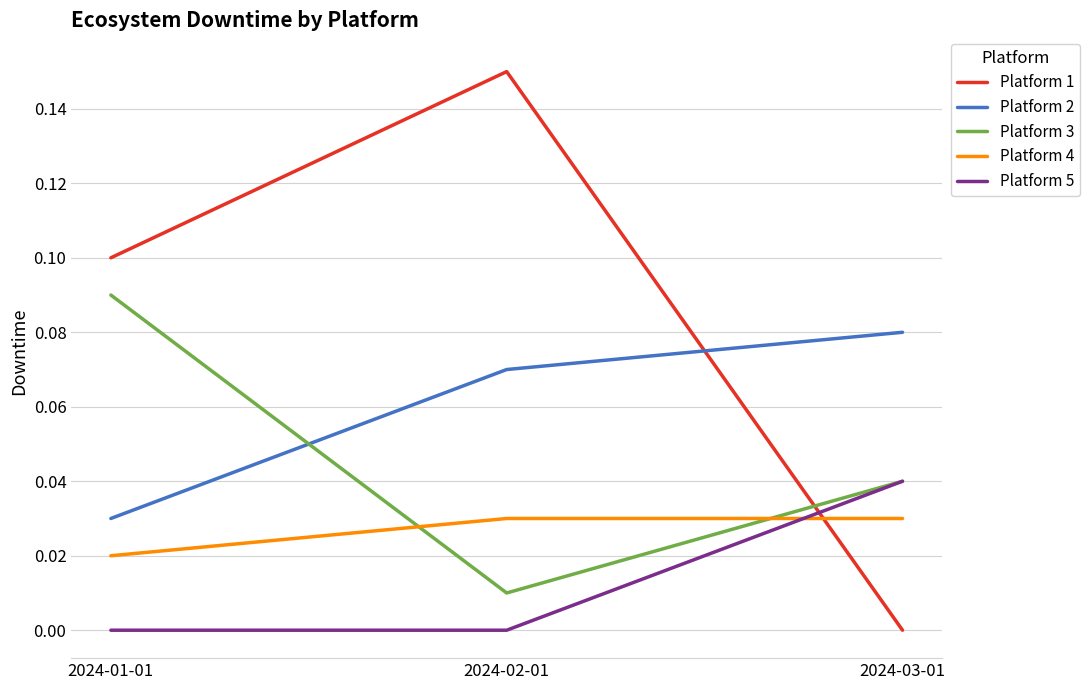

Is it true that Platform 2 equals 0.1 at 2024-02-01?

True